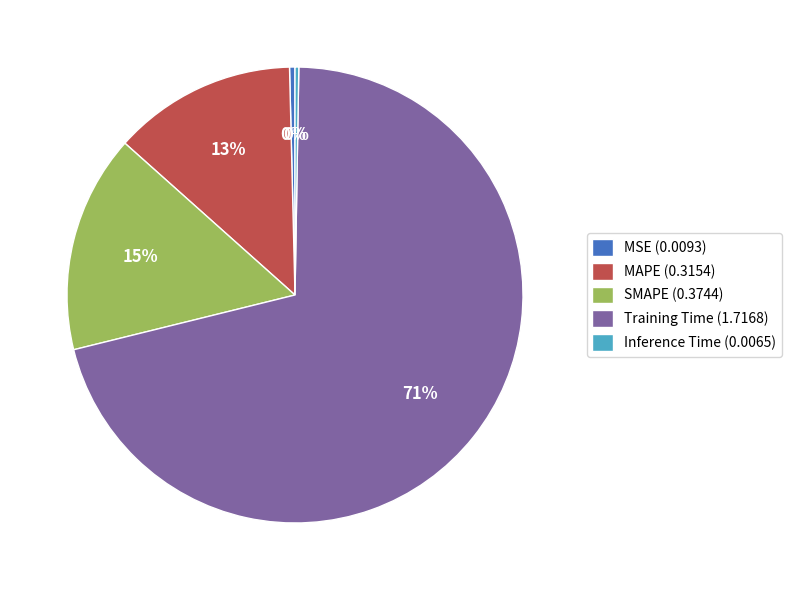

What is the largest slice in the pie chart?

Training Time